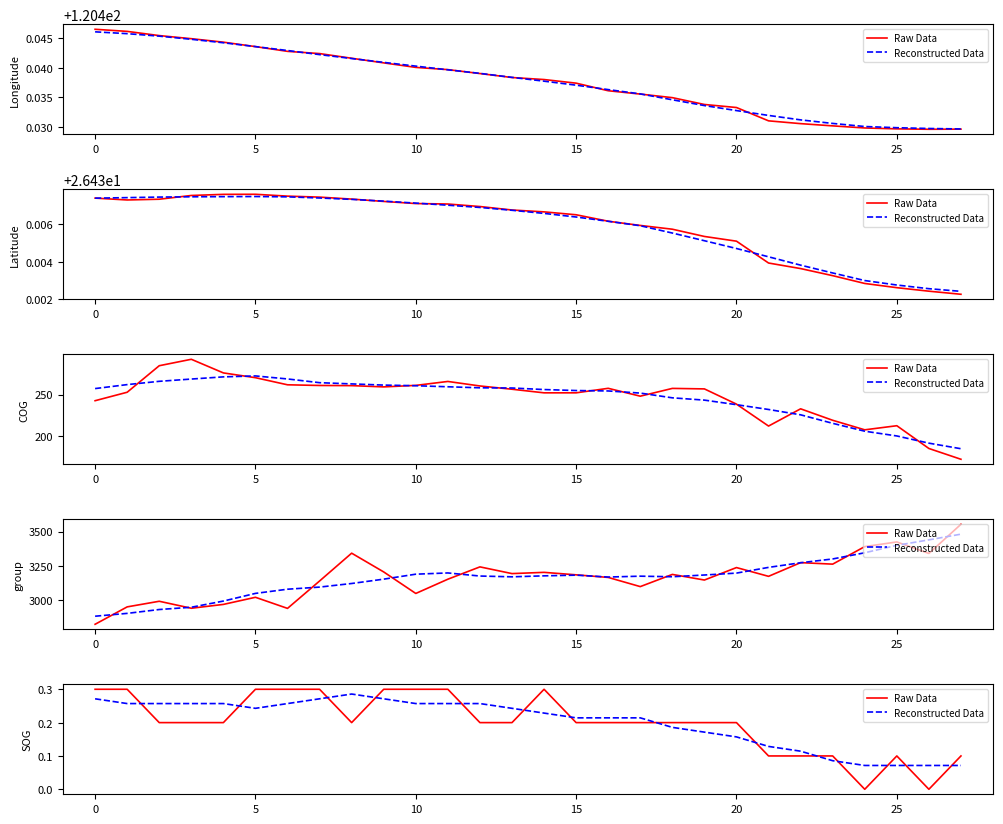

At 20, list the series in order from smallest to largest.

Reconstructed Data, Raw Data